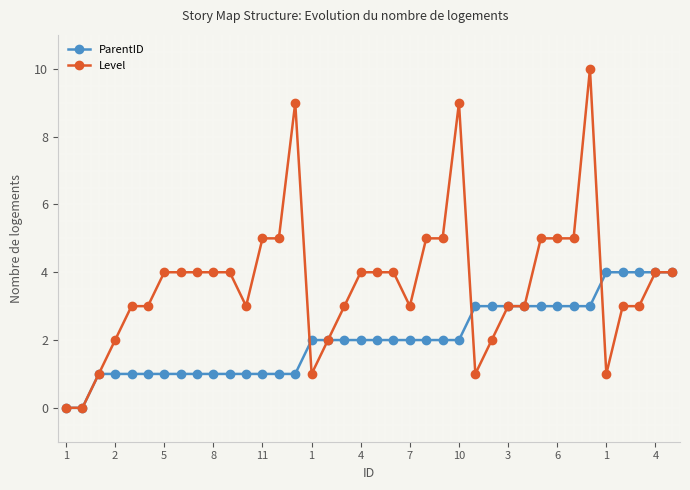

Rank the series by their maximum value, from highest to lowest.

Level, ParentID